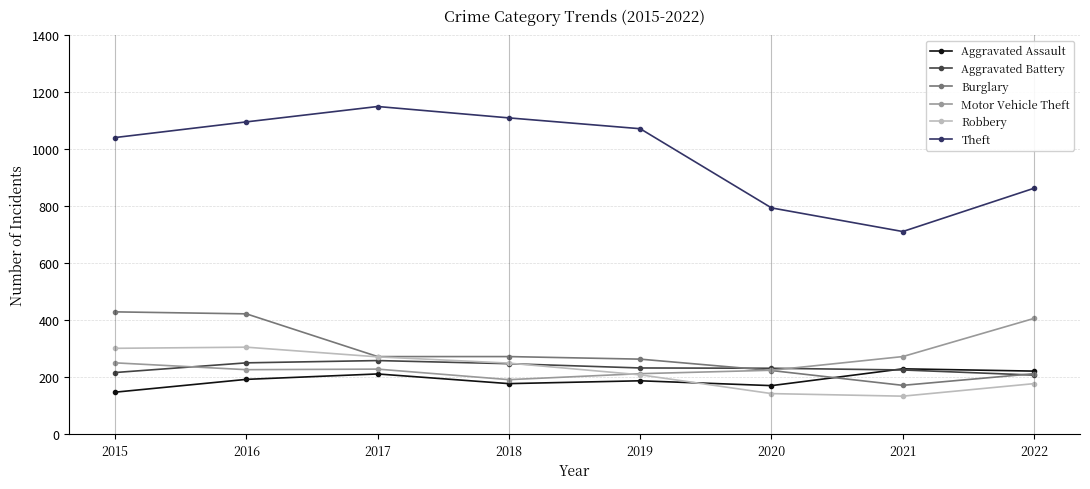

True or false: Theft has more than 0 points higher than both neighbors.

True